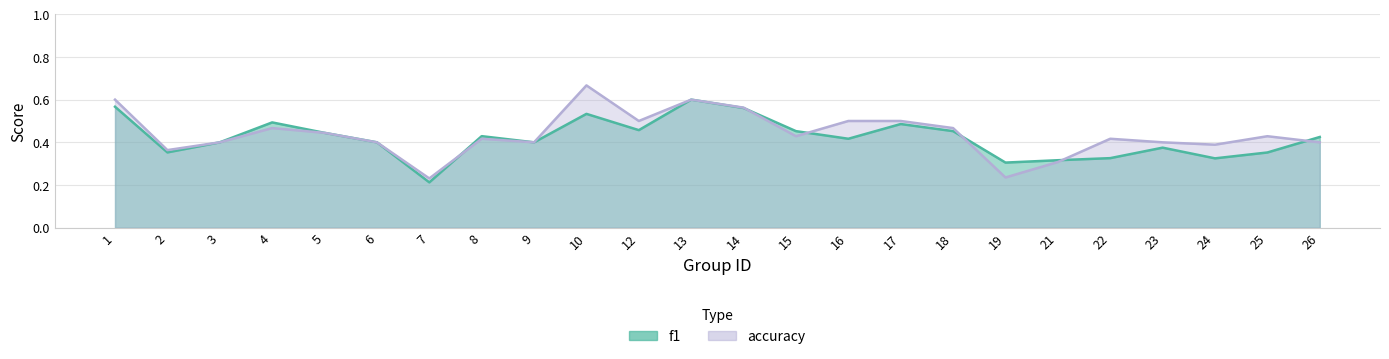

Does the chart have visible grid lines?

Yes